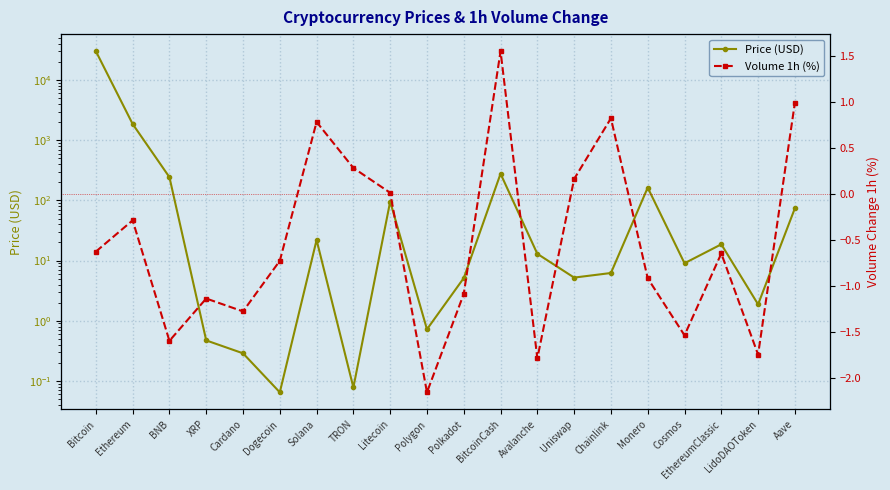

Where is the first local minimum for Volume 1h (%)?

BNB